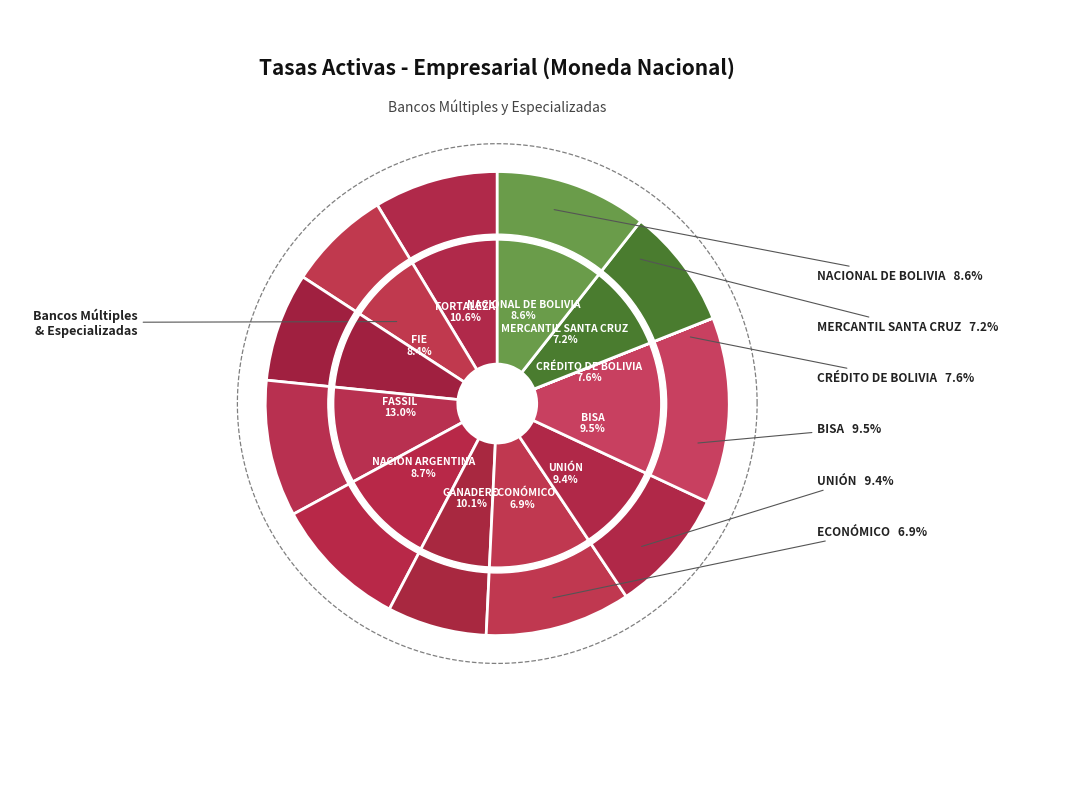

What percentage is the MERCANTIL SANTA CRUZ slice, to the nearest percent?

7%